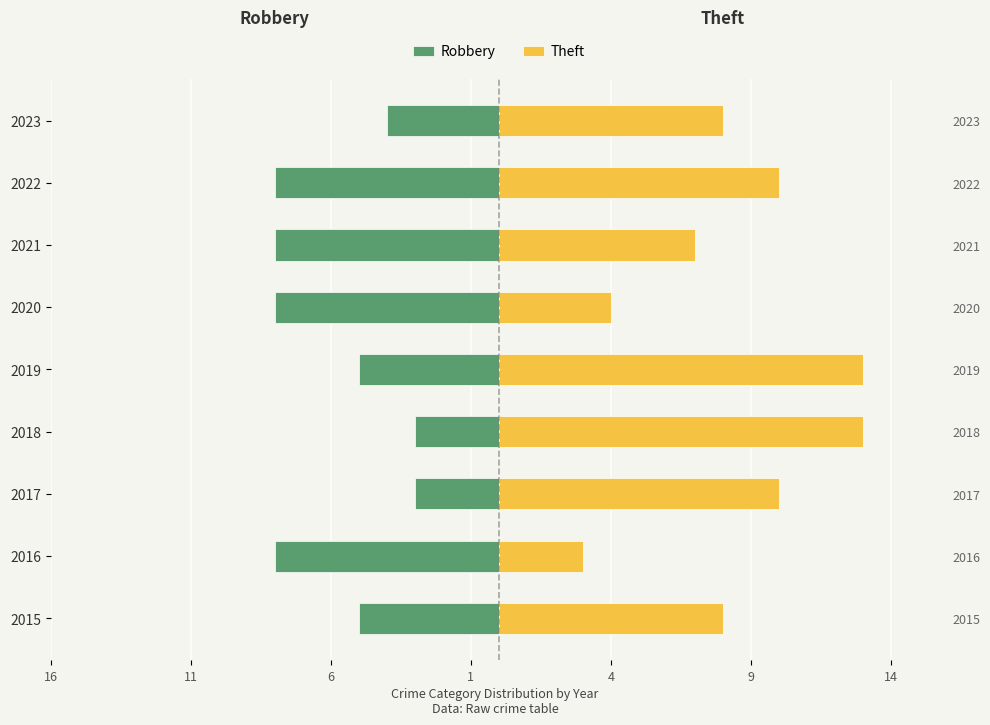

What is the spread (max minus min) of values at 2018?

16